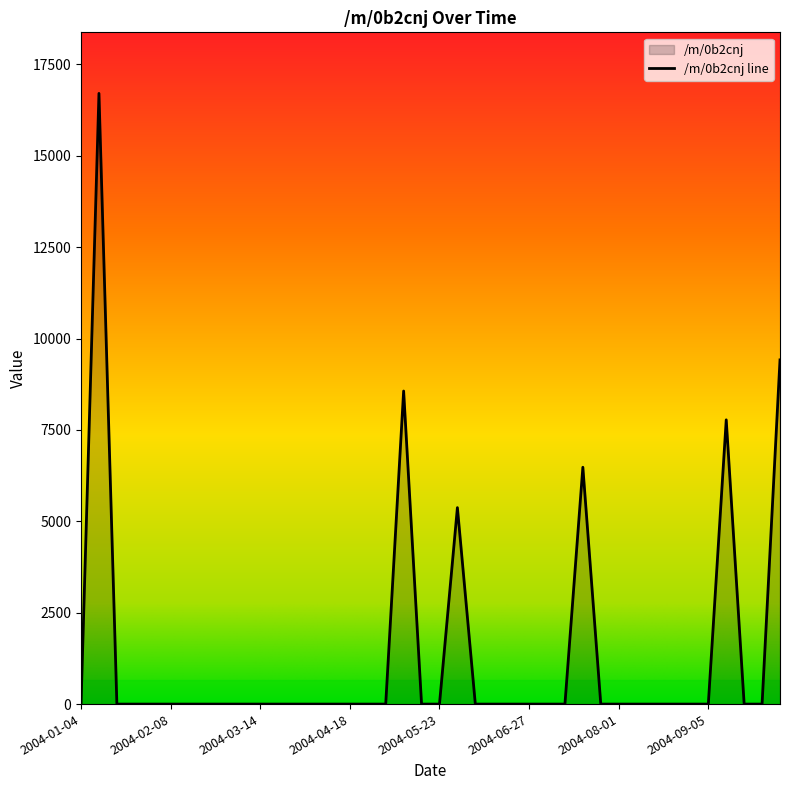

Reading left to right, what are all the values shown in this chart?

0.0	16707.5	0.0	0.0	0.0	0.0	0.0	0.0	0.0	0.0	0.0	0.0	0.0	0.0	0.0	0.0	0.0	0.0	8564.9	0.0	0.0	5374.6	0.0	0.0	0.0	0.0	0.0	0.0	6479.4	0.0	0.0	0.0	0.0	0.0	0.0	0.0	7776.6	0.0	0.0	9416.7